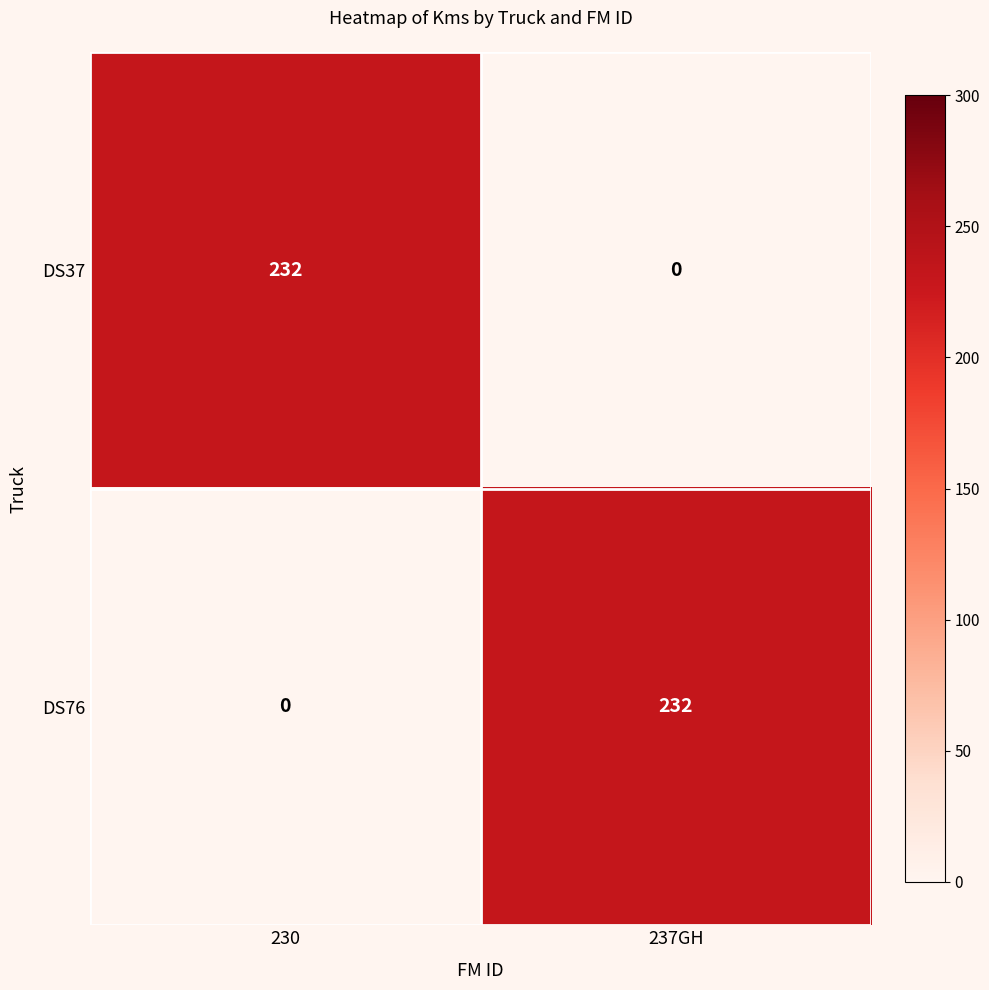

What is the sum of all DS37 values?

232